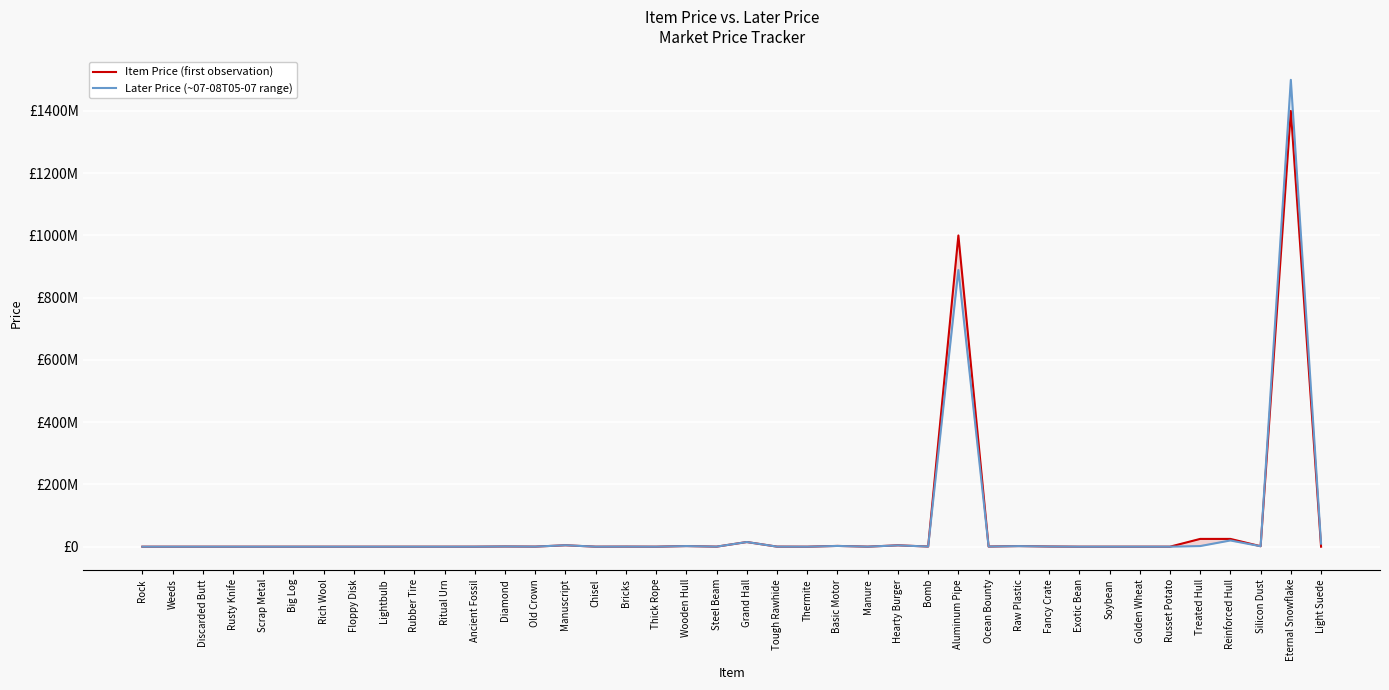

What is the sum of all Later Price (~07-08T05-07 range) values?

2456258100